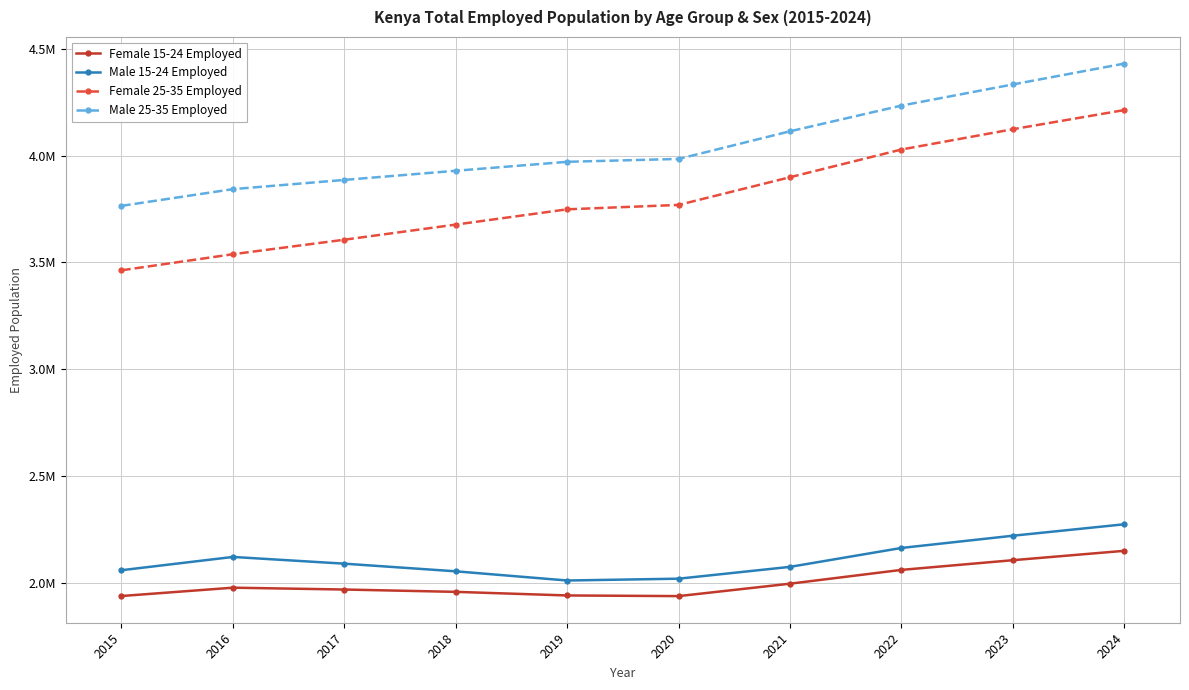

What value does the Male 15-24 Employed series have at 2017?

2088353.0